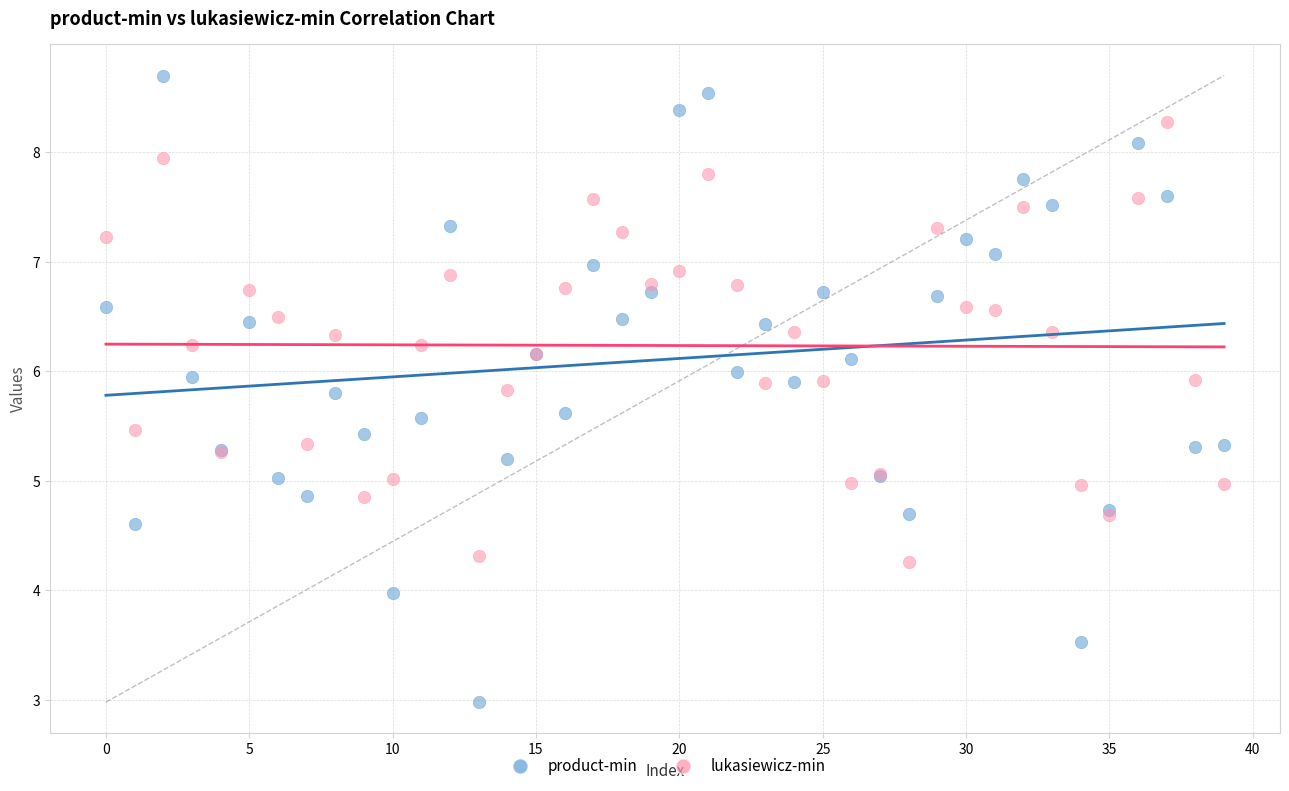

Which series contains the lowest Y value?

product-min